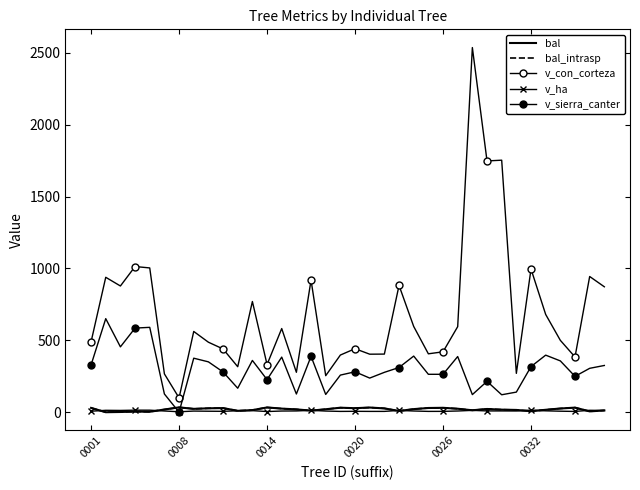

In bal_intrasp, how many points are lower than both neighbors (excluding endpoints)?

10